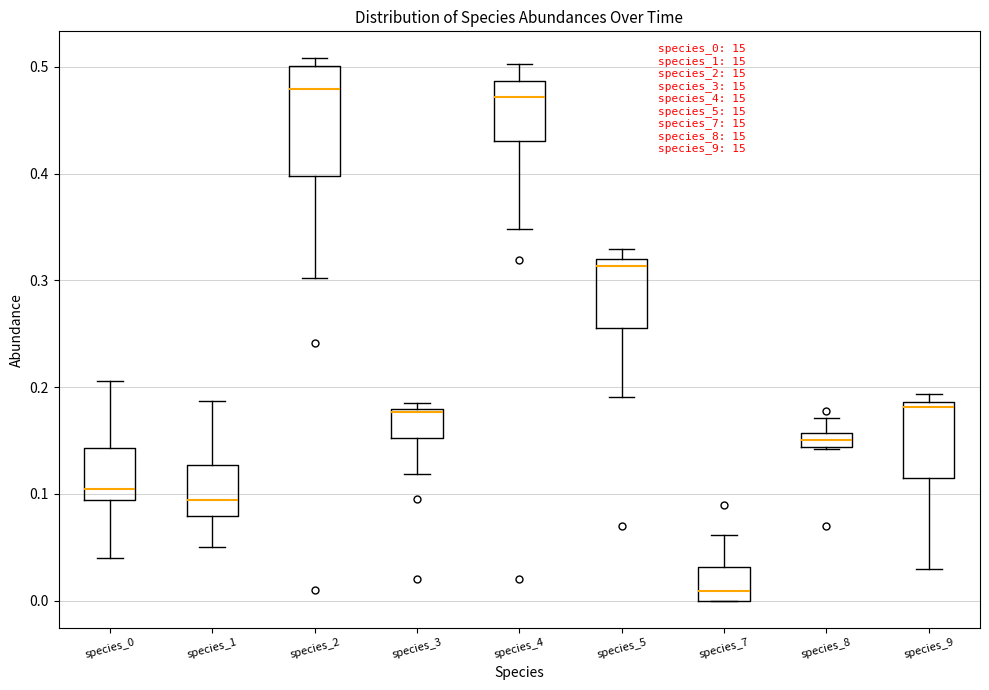

Comparing the boxes themselves (not the whiskers), which one is the tallest?

species_2